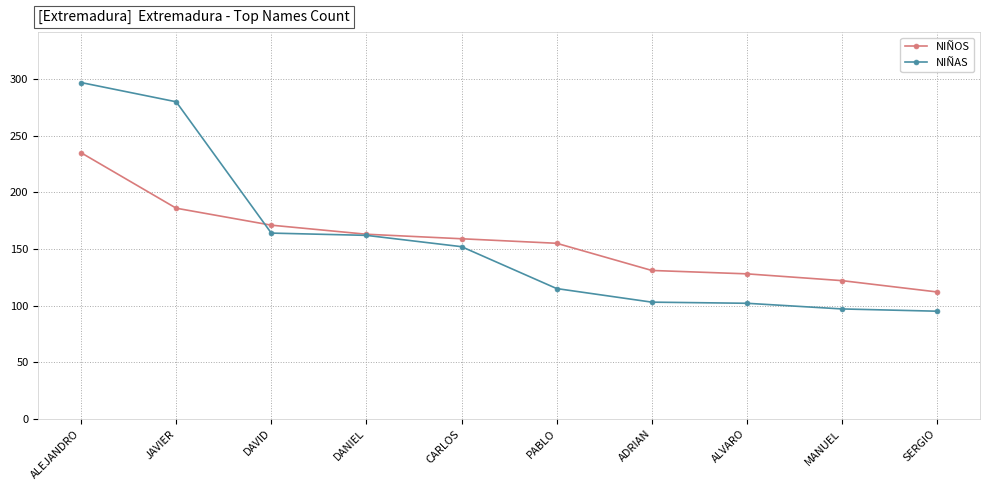

Is the value of NIÑAS at CARLOS greater than the value of NIÑOS at MANUEL?

Yes